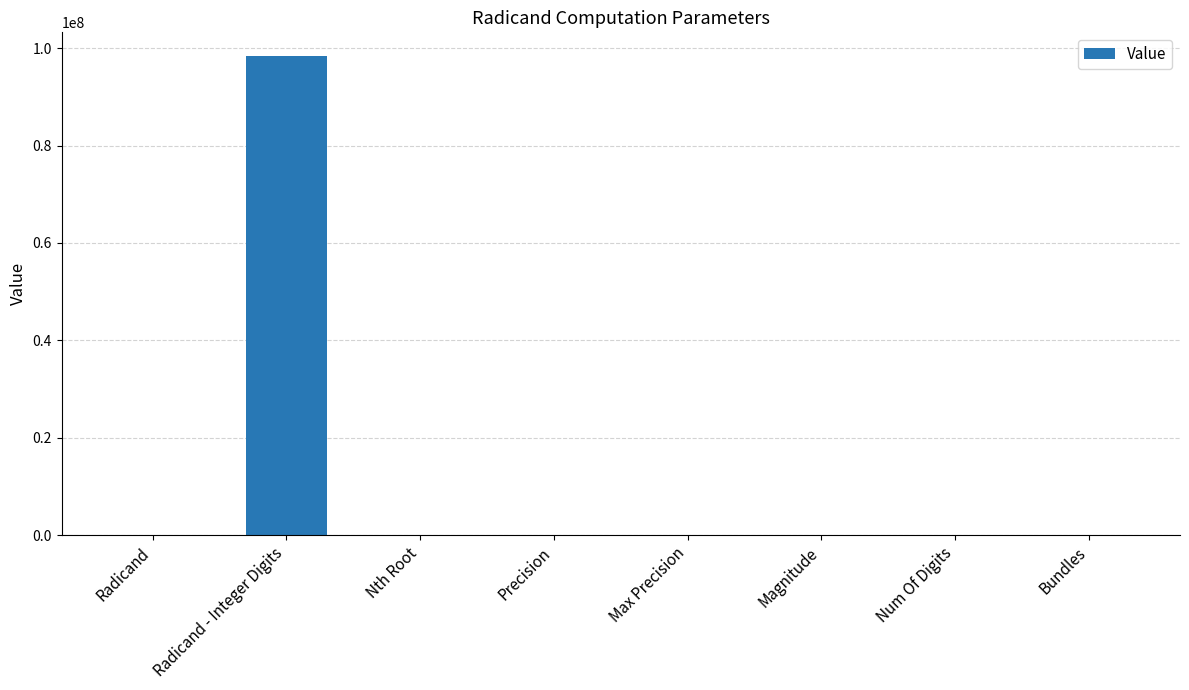

What is the sum of all values?

98327159.0